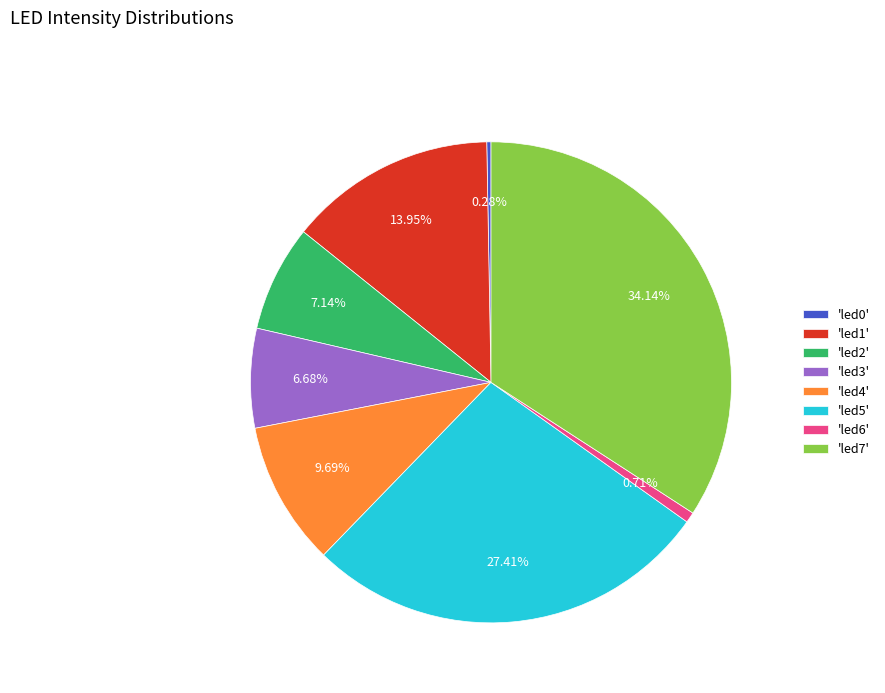

Combined, do 'led5' and 'led2' account for over 50%?

No